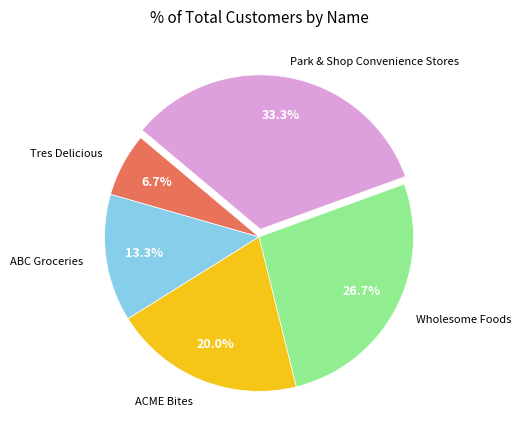

Is ABC Groceries the majority of the pie?

No